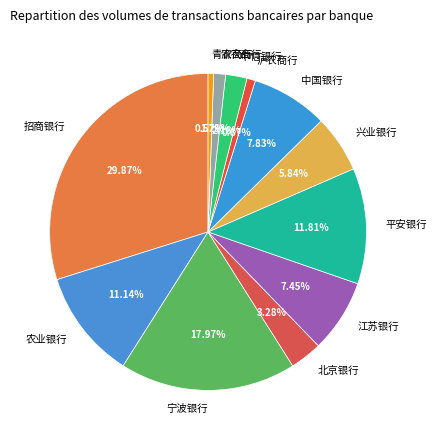

What percentage do 渝农商行 and 青农商行 together represent?

1.8%